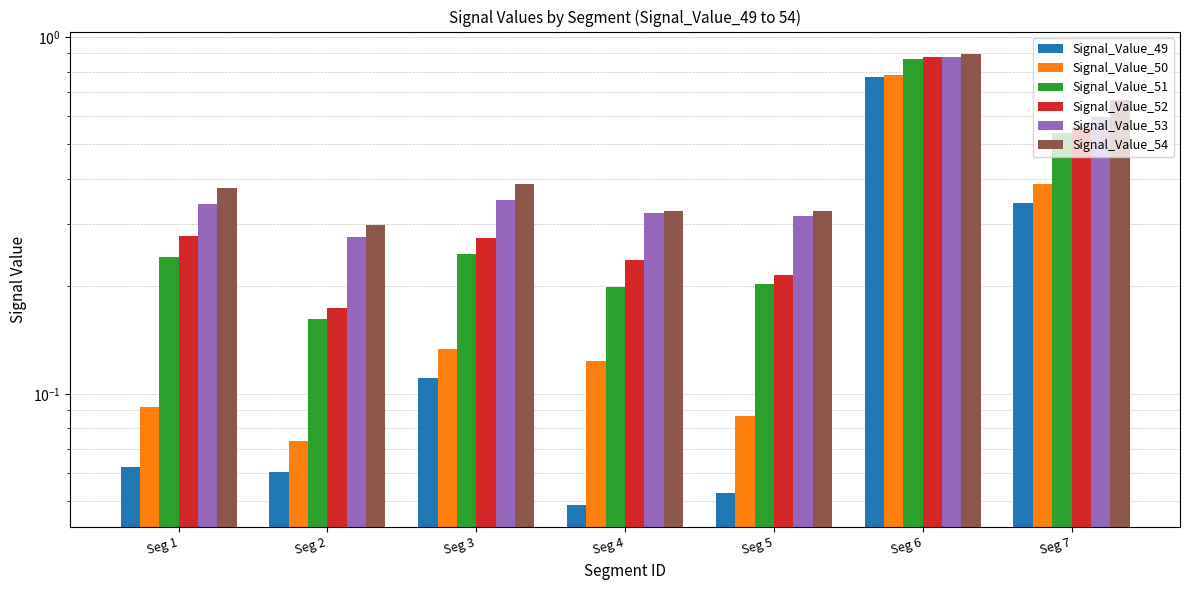

What is the value of the Signal_Value_51 bar at the 4th from the left?

0.2